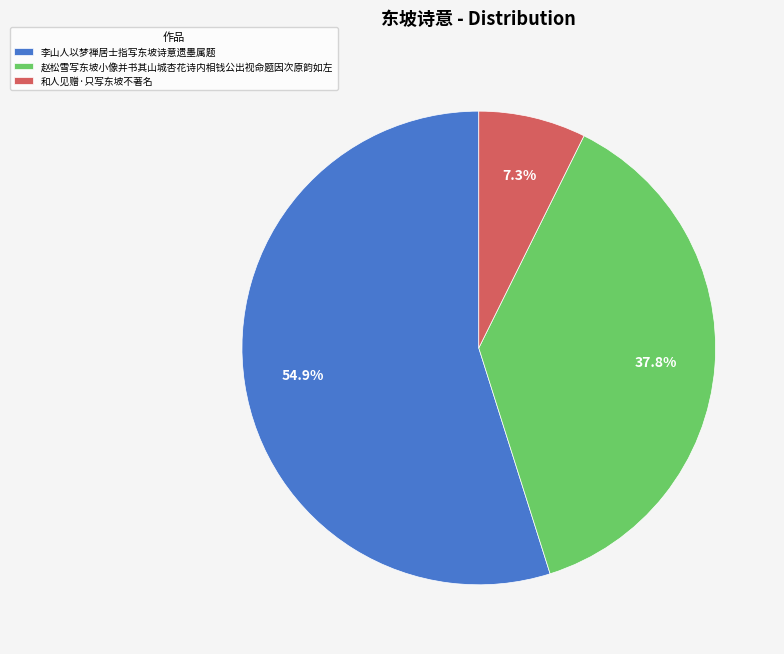

To the nearest percent, what portion does 和人见赠·只写东坡不著名 represent?

7%